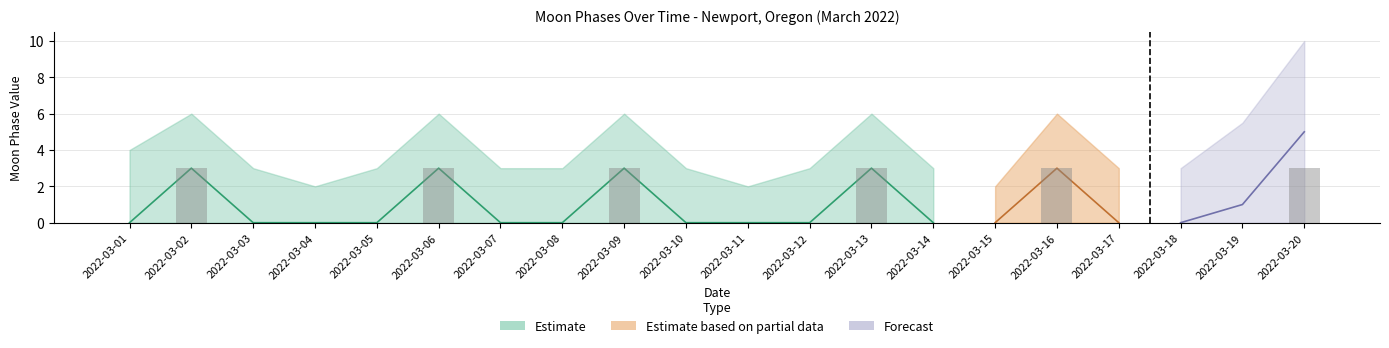

Which category has the highest value in the Estimate upper series?

2022-03-02